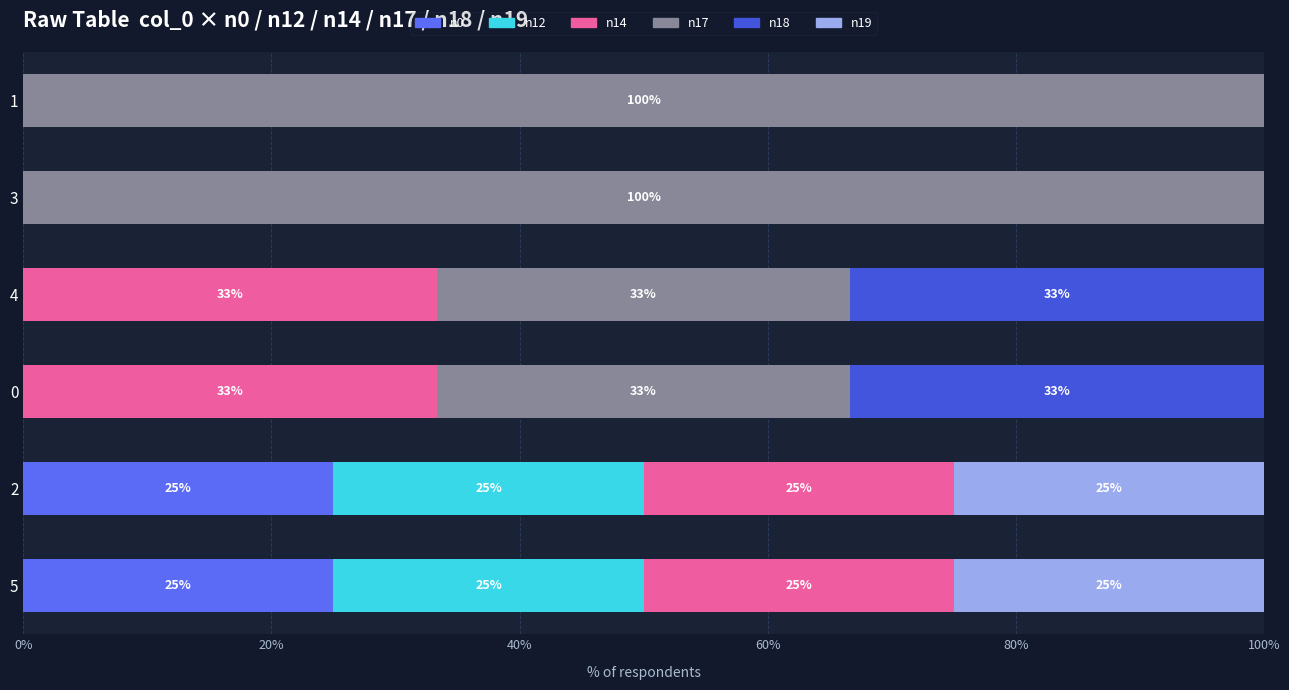

What is the average value of the n0 series?

8.3